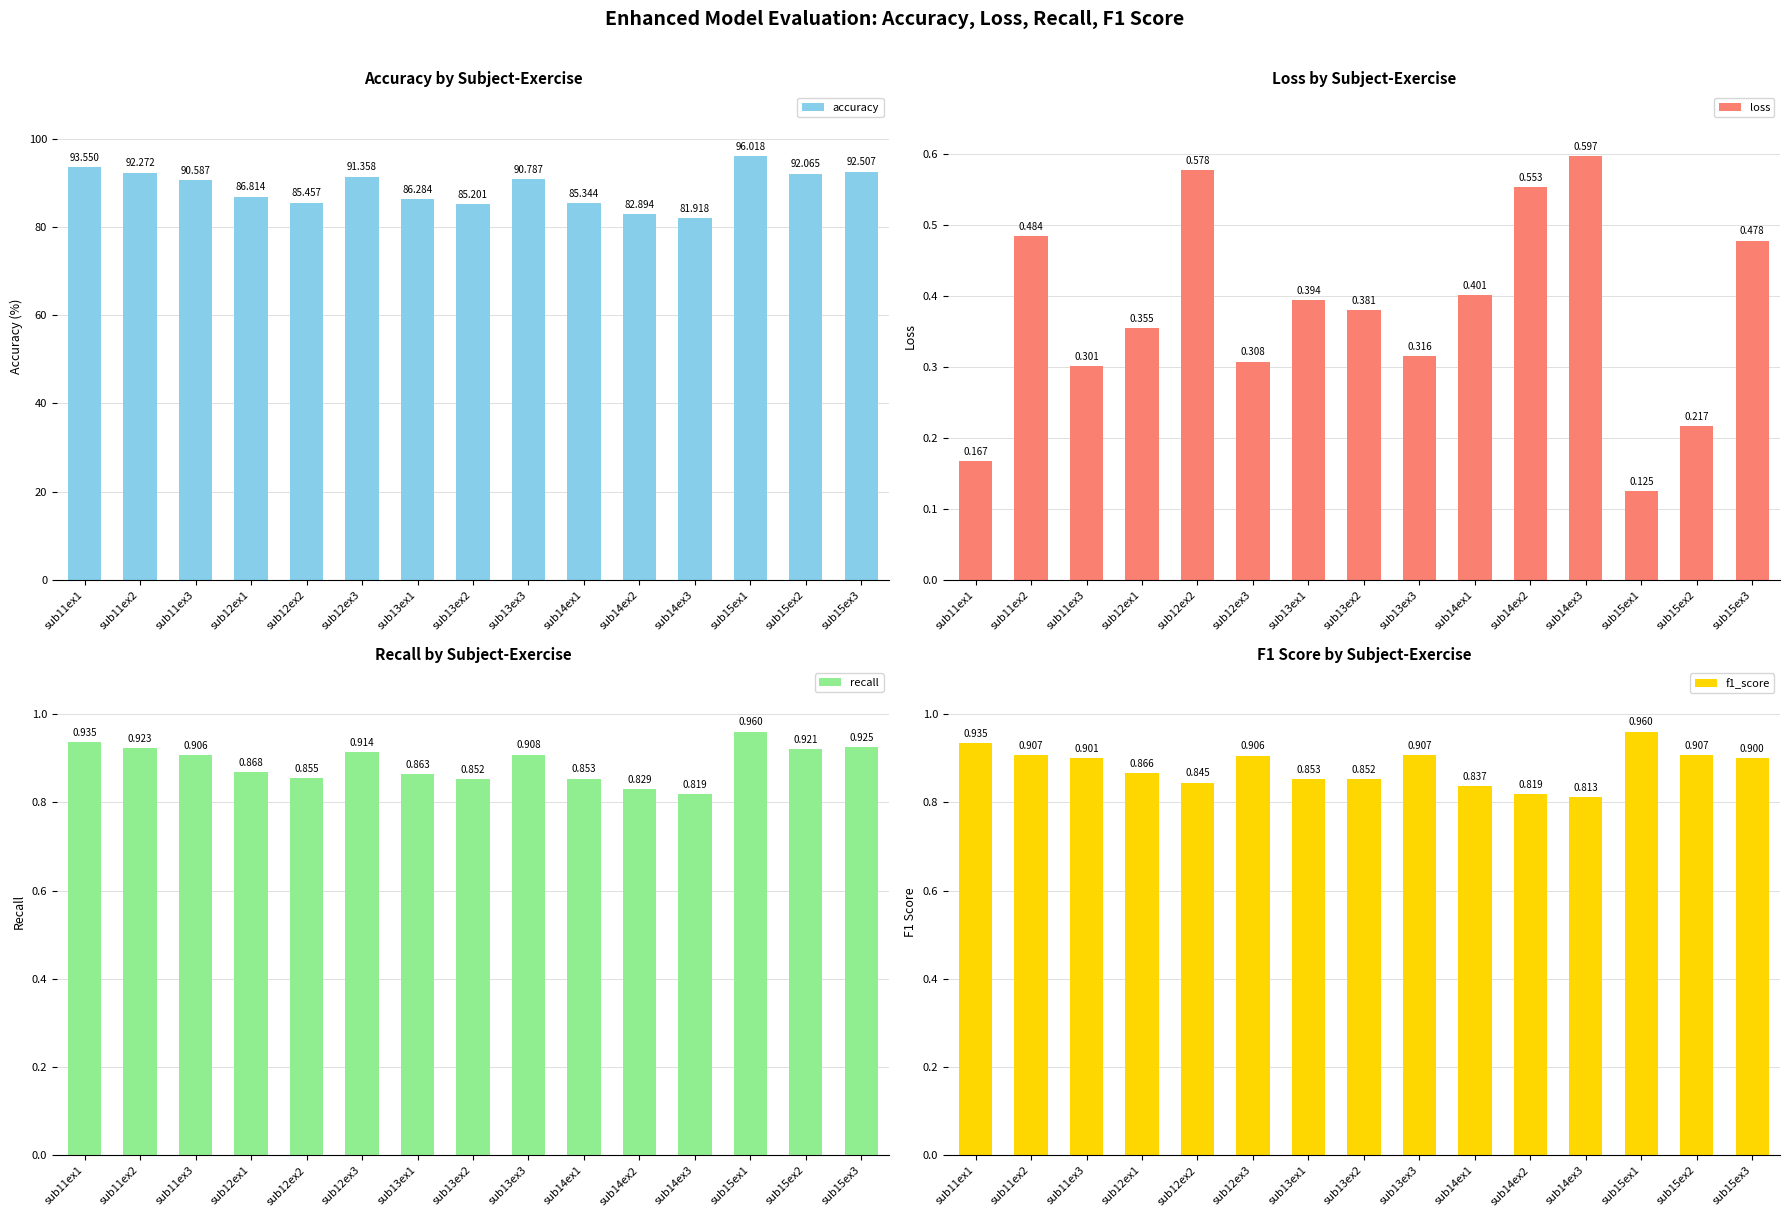

At which label is recall closest to 0?

sub14ex3